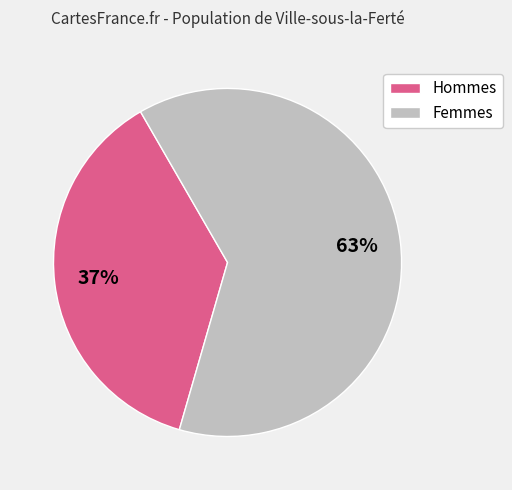

The Hommes slice represents 37% of the pie. True or false?

True